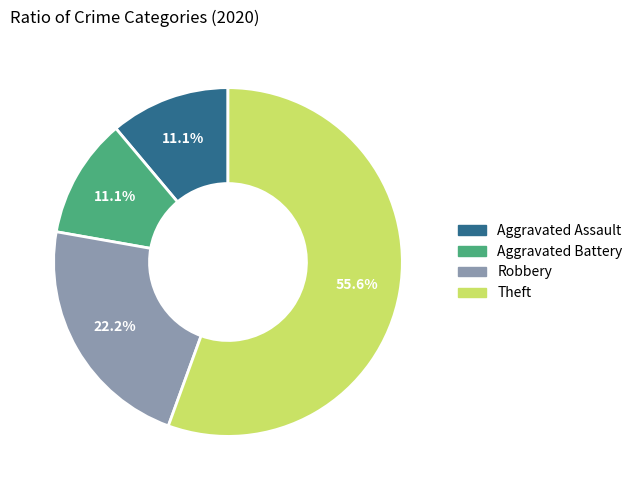

Count the number of slices in the pie.

4